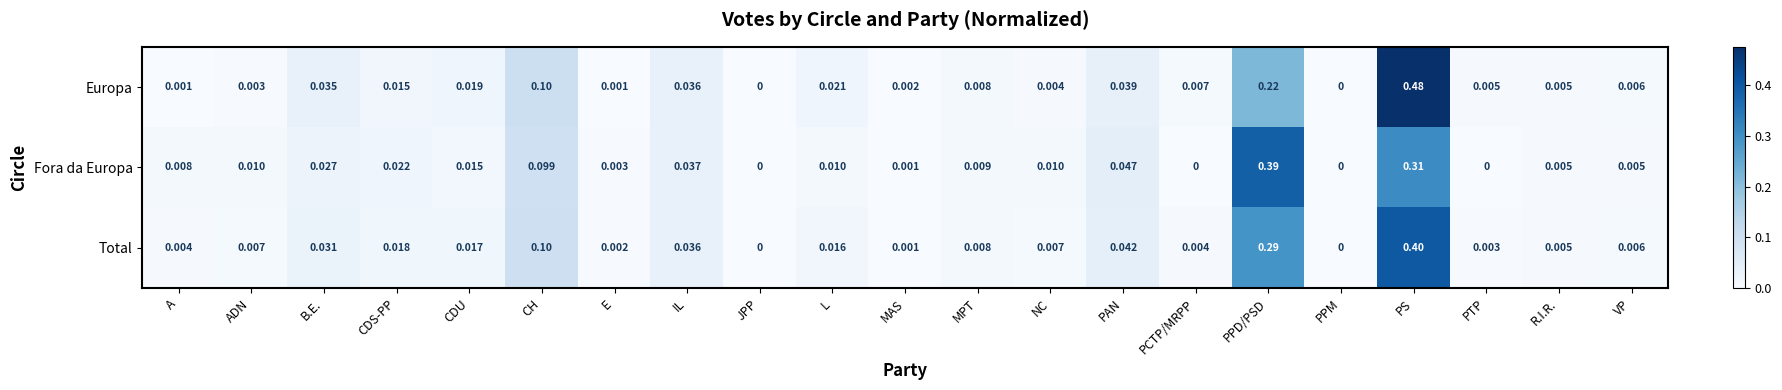

How many distinct data groups are displayed?

3